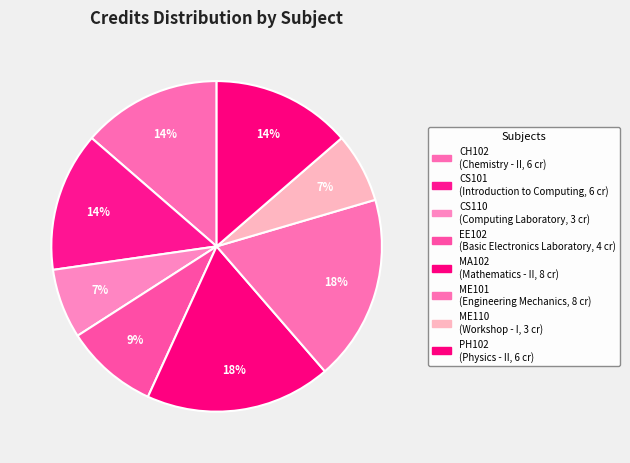

To the nearest percent, what is the combined percentage of PH102 and MA102?

32%